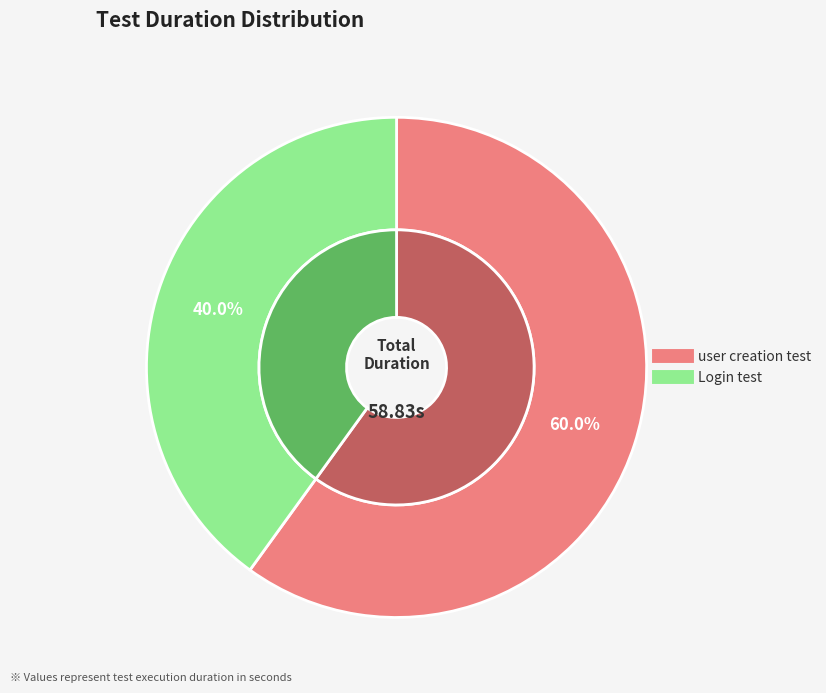

What is the ratio of the value at Login test to the value at user creation test?

0.7